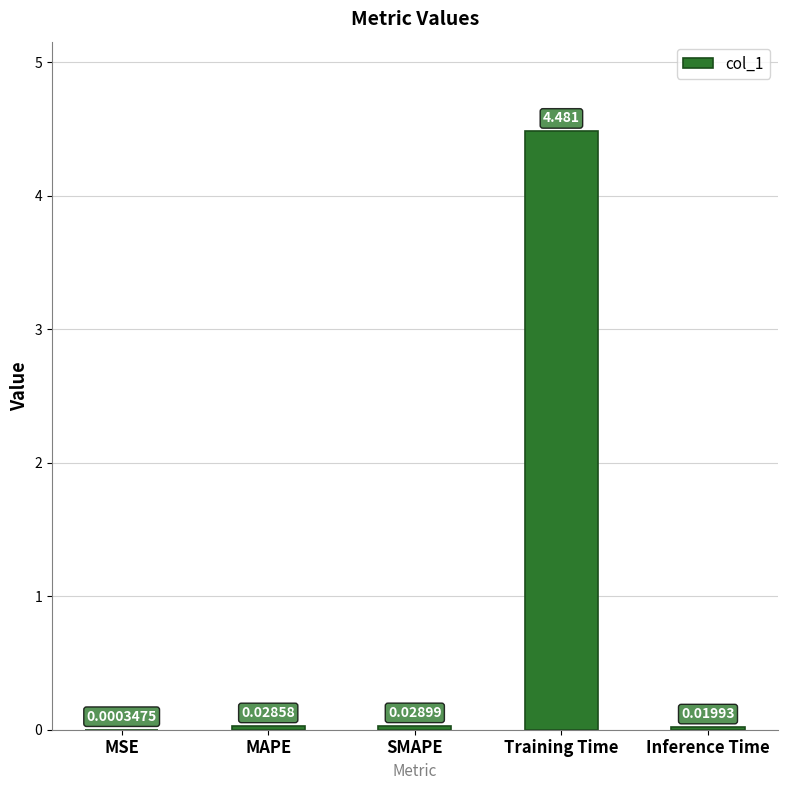

At which category does the chart reach its peak across all series?

Training Time